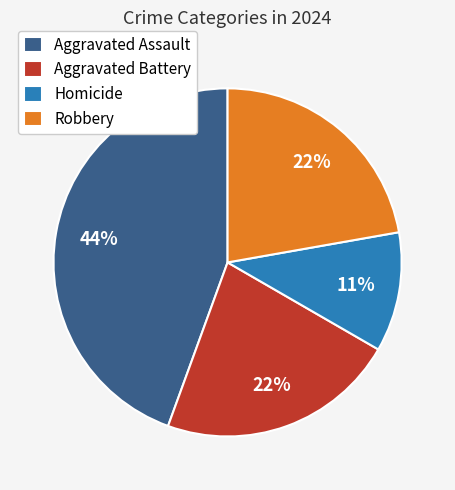

Does any single category account for the majority?

No